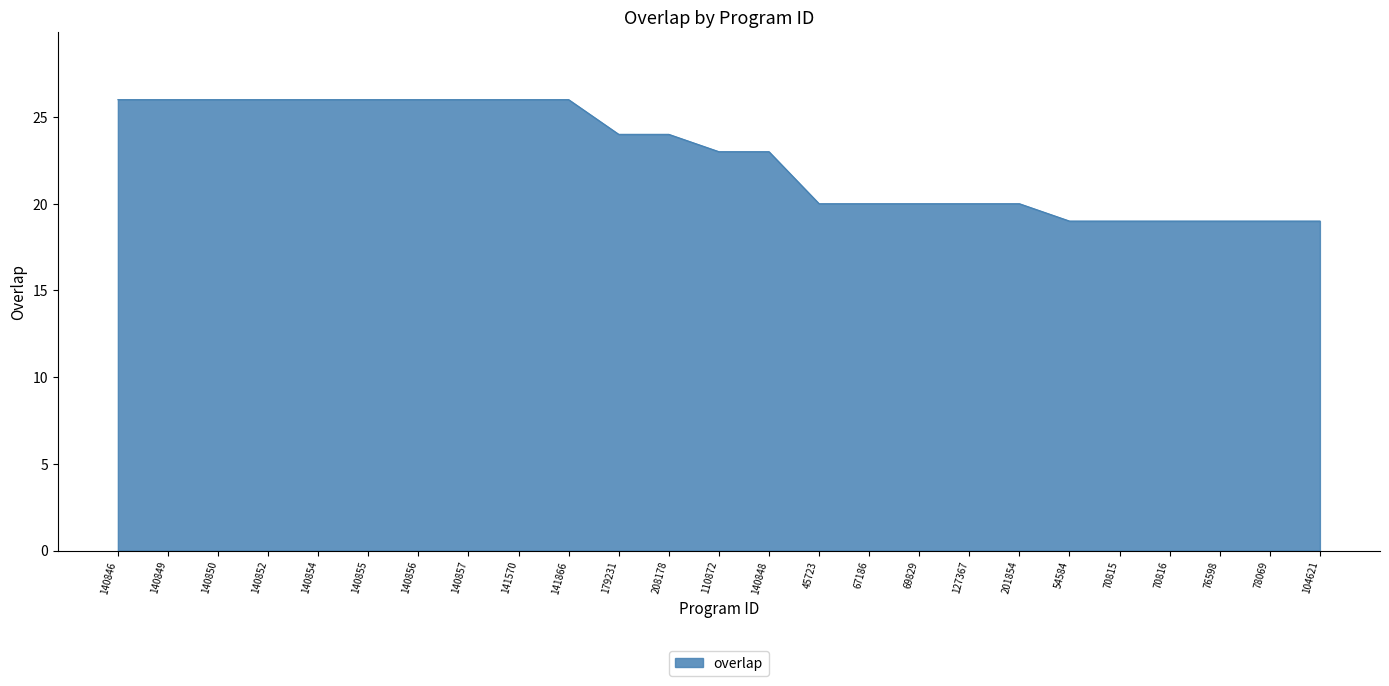

Reading left to right, transcribe all the data shown in this chart.

26	26	26	26	26	26	26	26	26	26	24	24	23	23	20	20	20	20	20	19	19	19	19	19	19